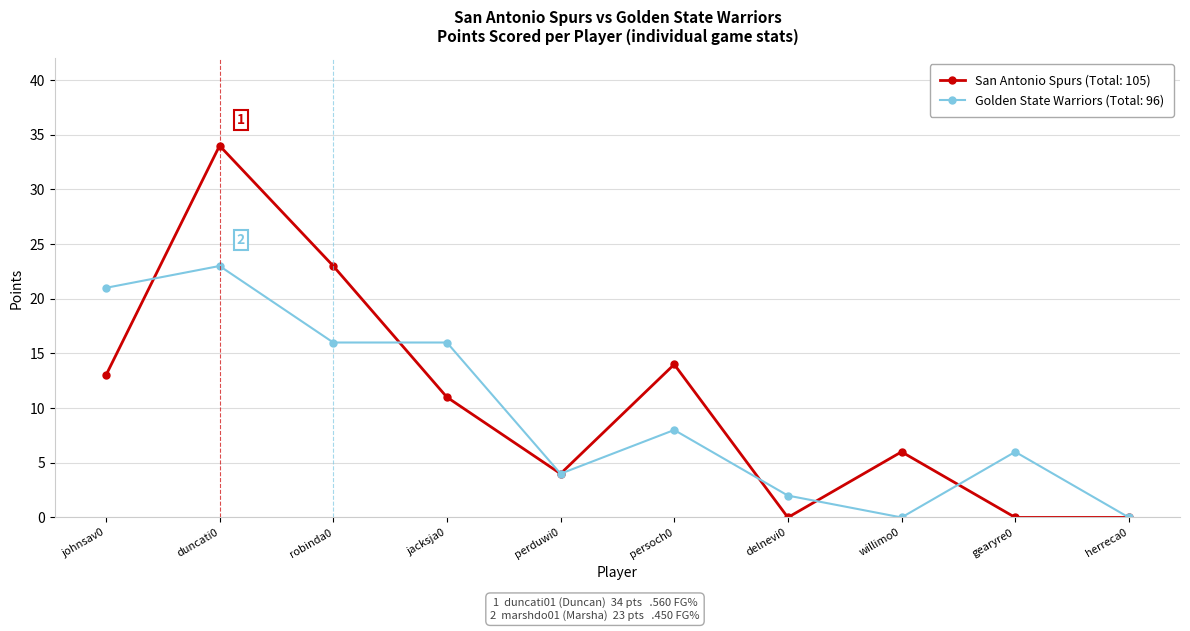

Count the number of categories in the chart.

10